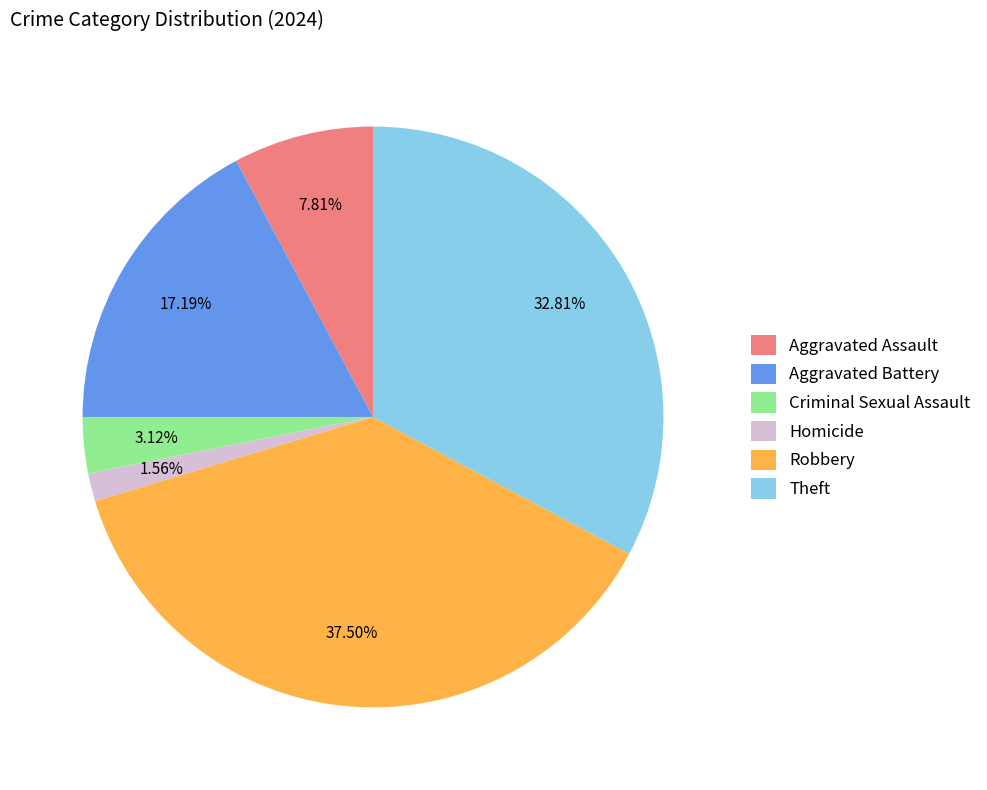

To the nearest percent, what percentage of the pie is Homicide?

2%